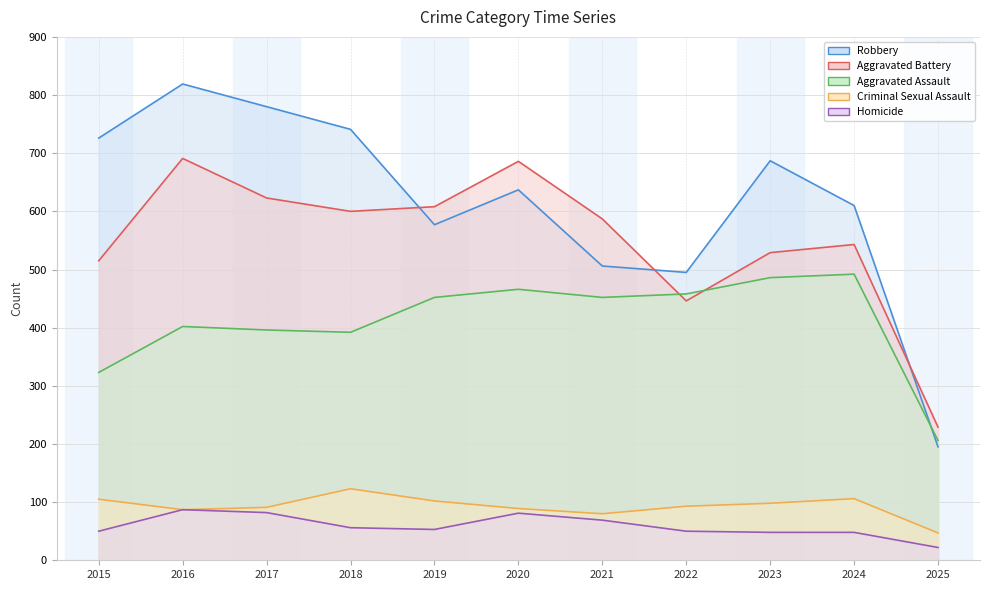

The value of Criminal Sexual Assault at 2015 is 105. True or false?

True